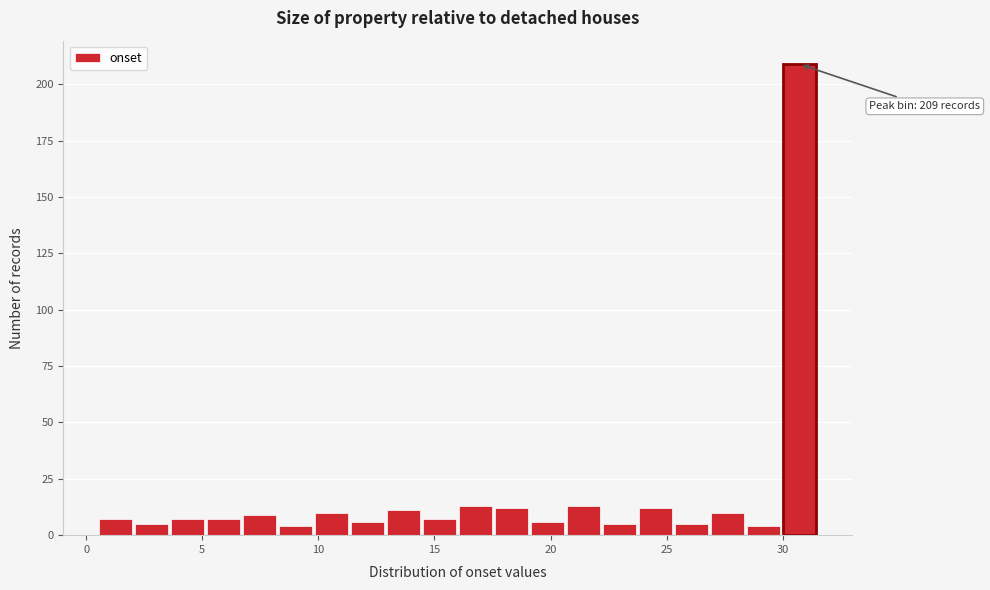

Read against the x-axis, roughly where is the centre of the tallest bar?

30.5